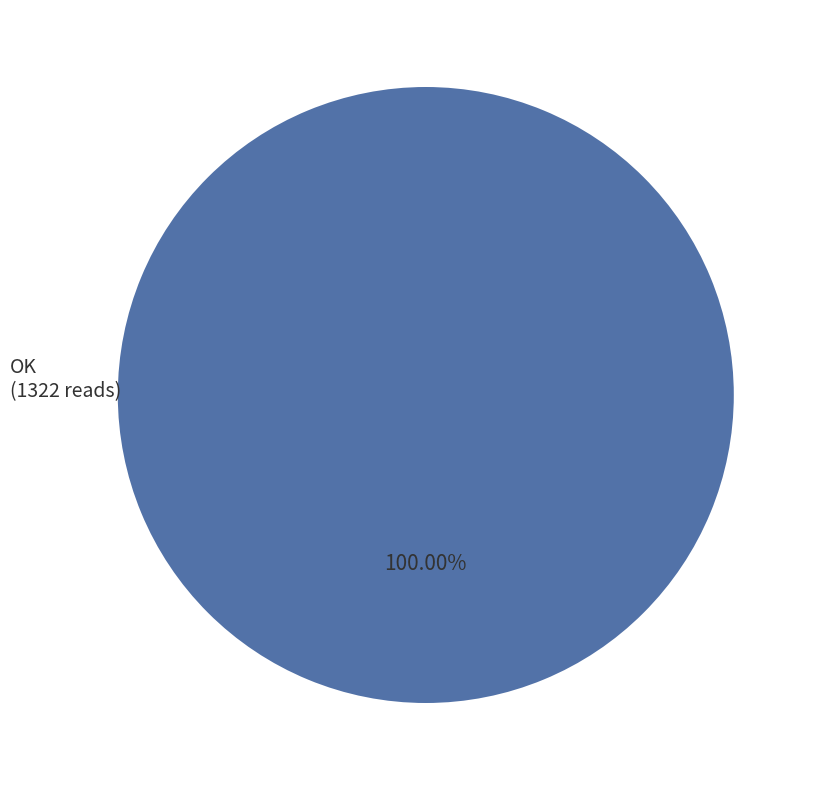

Rank the categories by value from lowest to highest.

OK